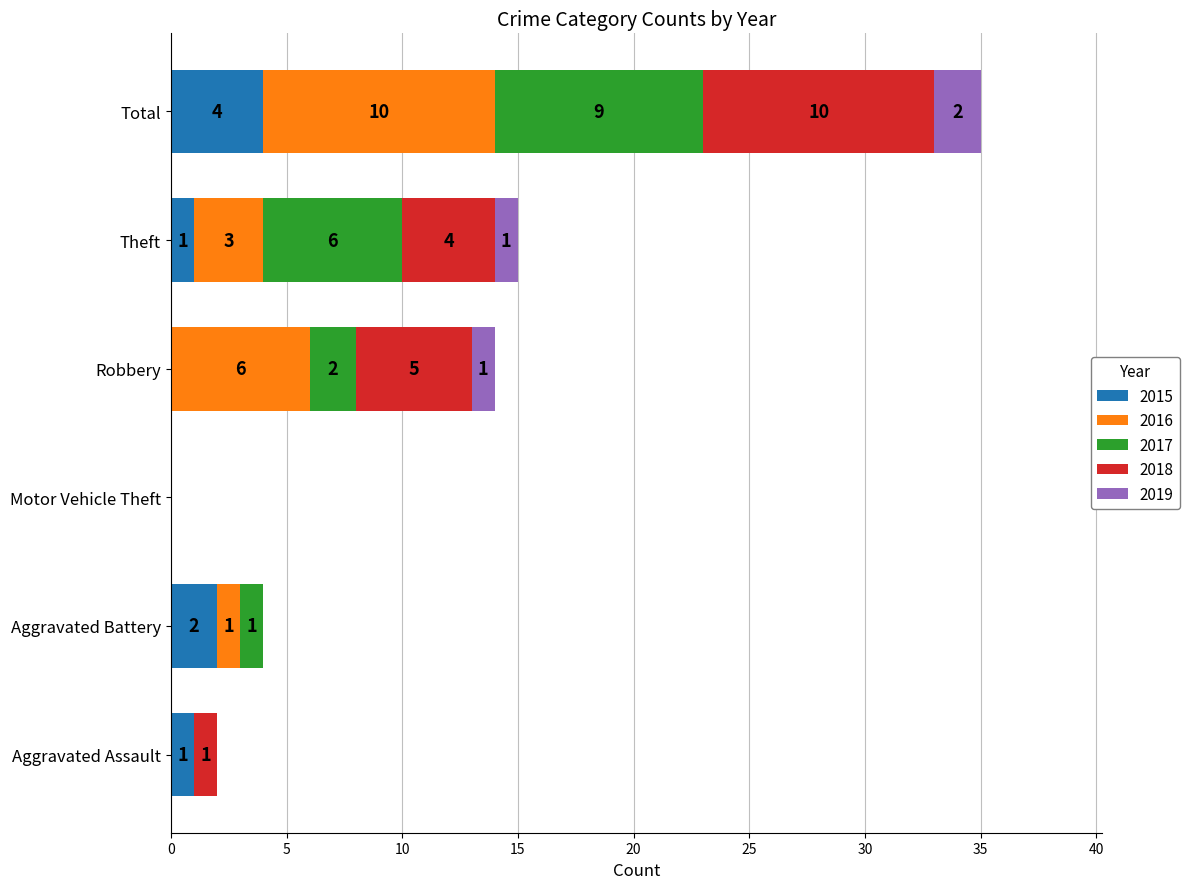

The value of 2015 at Theft is 1. True or false?

True